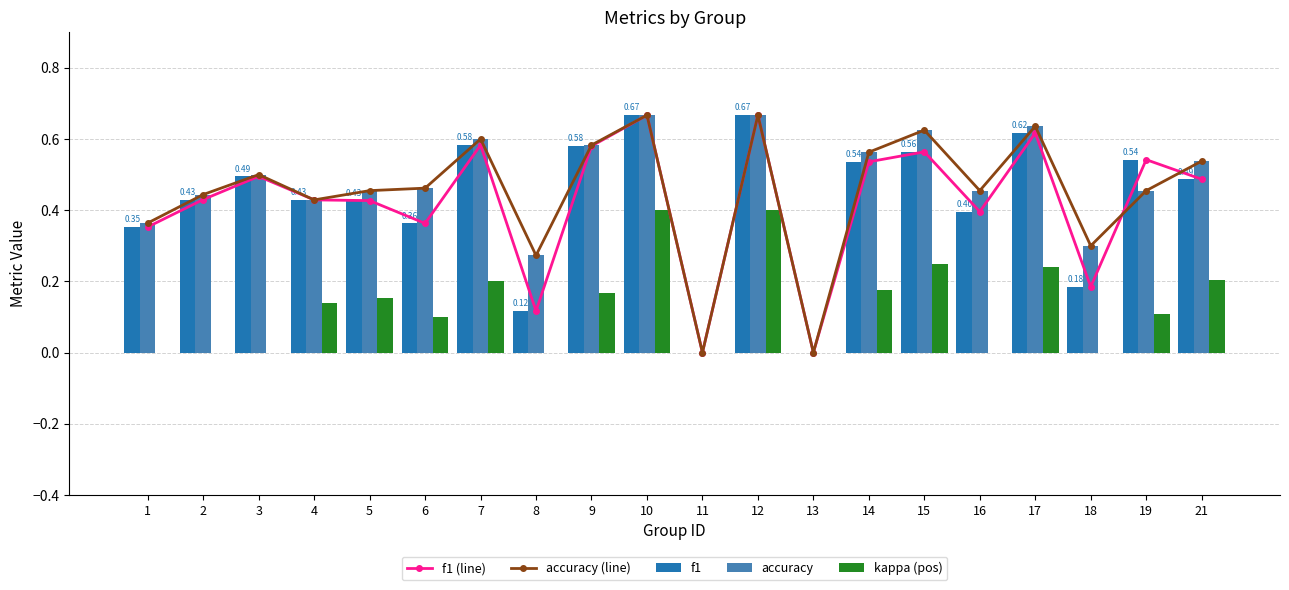

Is the value of accuracy (line) at 7 greater than the value of kappa (pos) at 21?

Yes